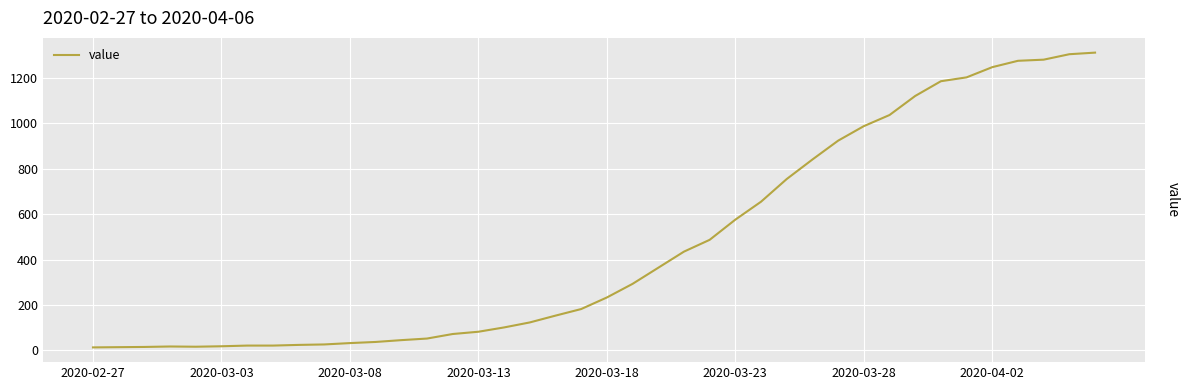

What is the greatest value displayed?

1312